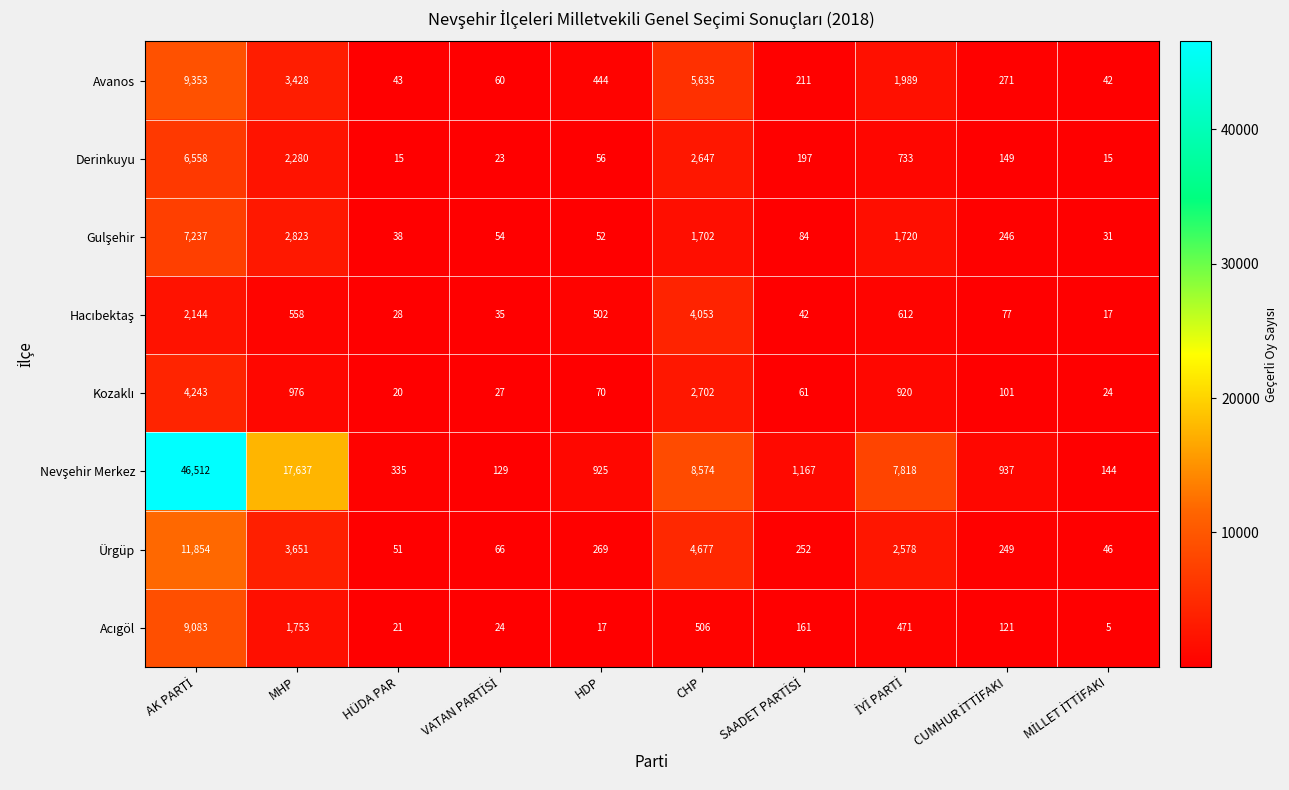

What is the spread (max minus min) of values at CHP?

8068